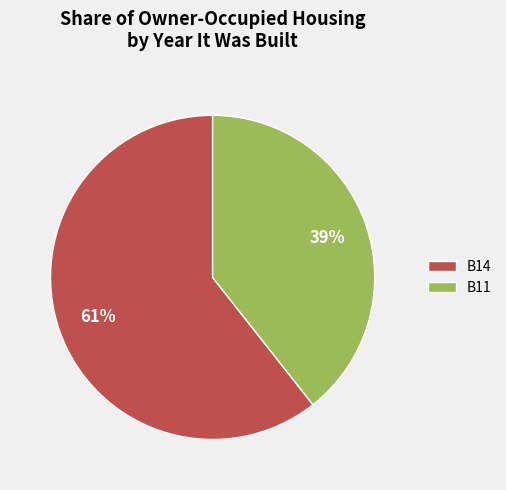

Rank the categories by value from highest to lowest.

B14, B11